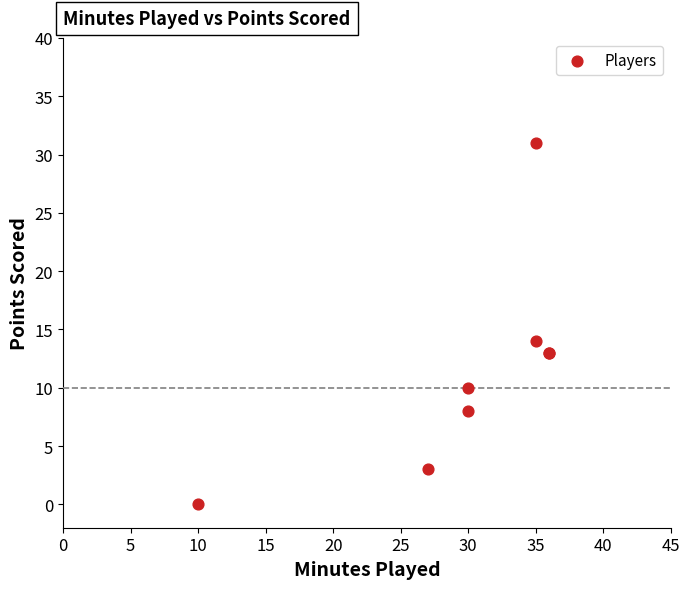

What Y value in the scatter plot is closest to 15?

14